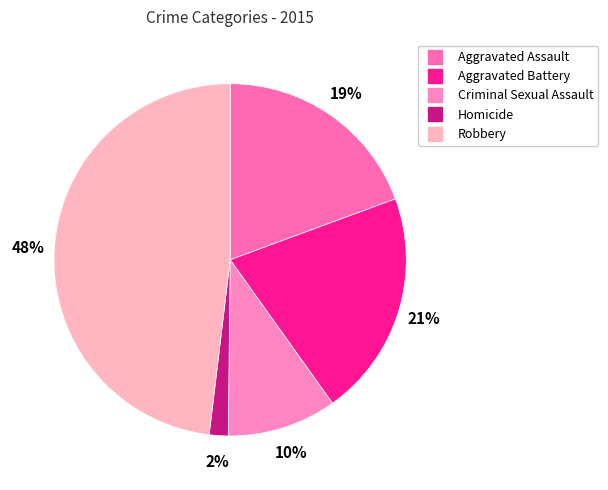

To the nearest percent, what is the difference between the largest and smallest slice percentages?

46%